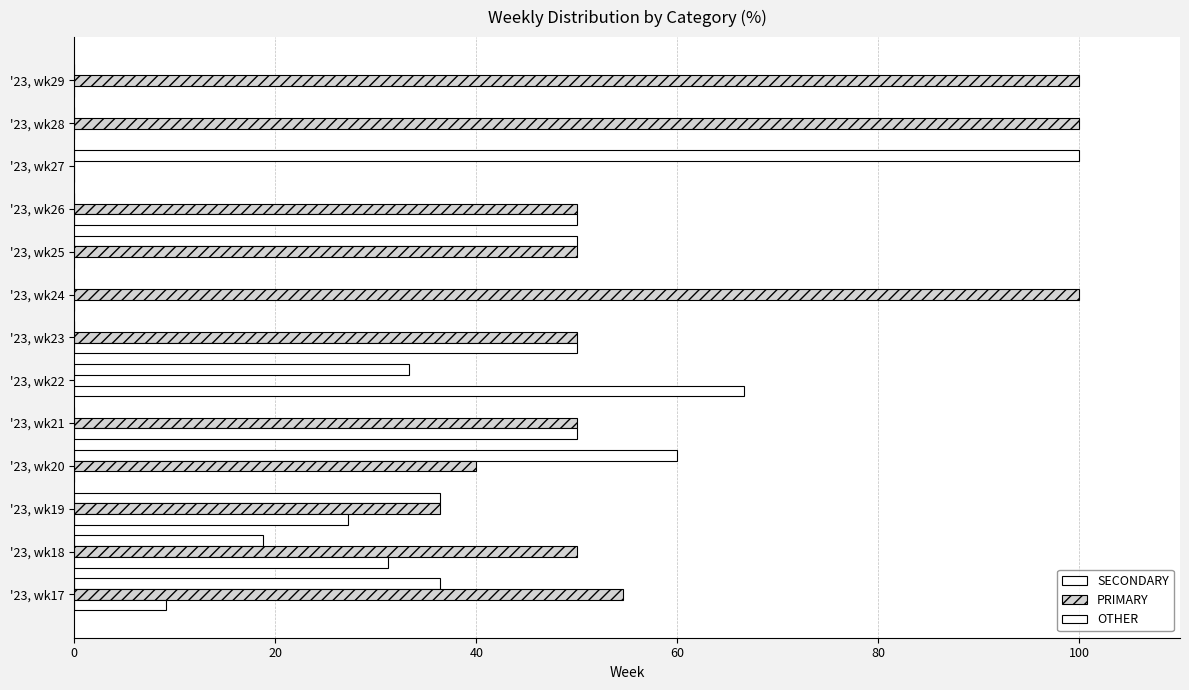

How many values in the OTHER series exceed 9?

7